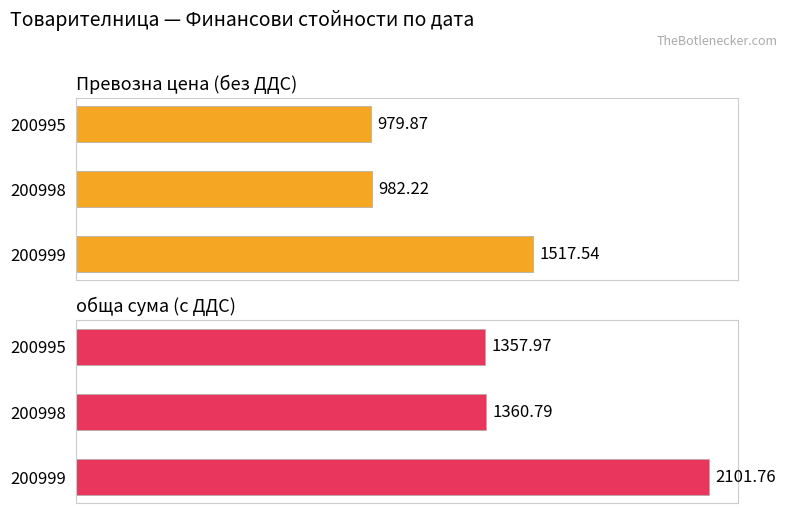

What is the value of the Превозна цена (без ДДС) bar at the 2nd from the left?

982.2